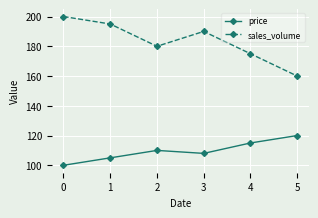

Which series changed the most between 1 and 2?

sales_volume